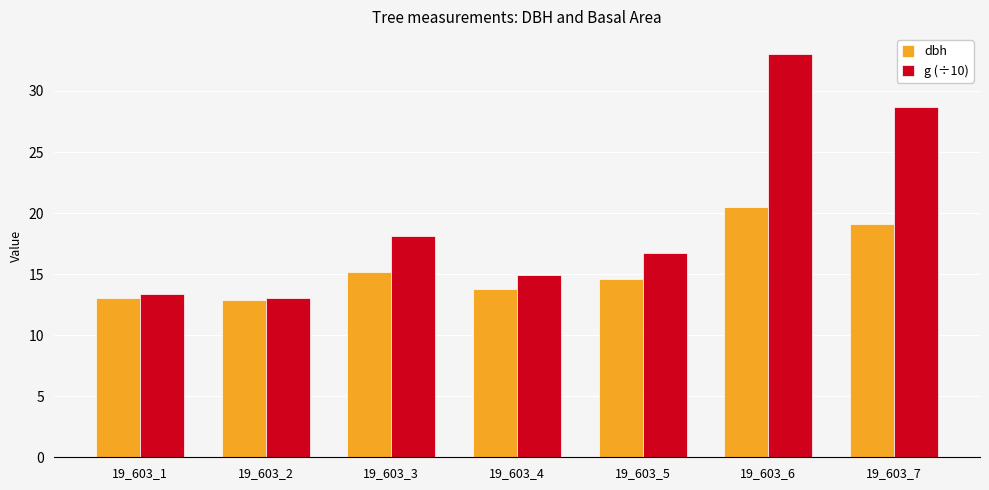

Which series has the widest spread of values?

g (÷10)